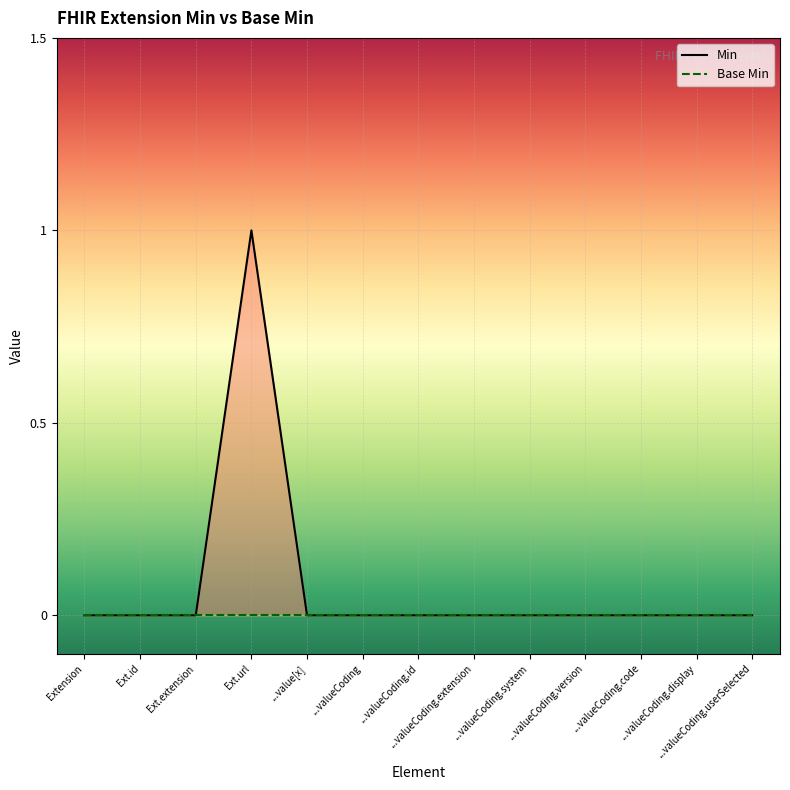

Which series has the largest total across all categories?

Min